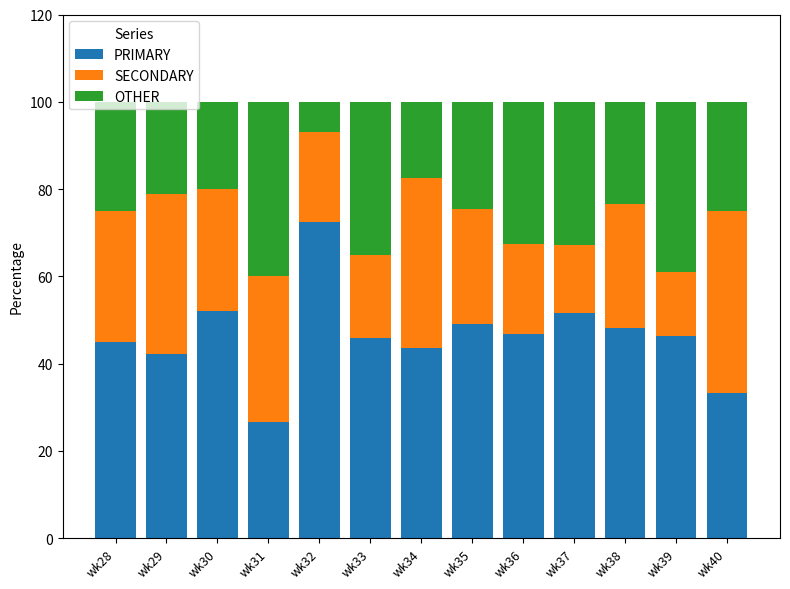

Which category has the highest value in the PRIMARY series?

wk32